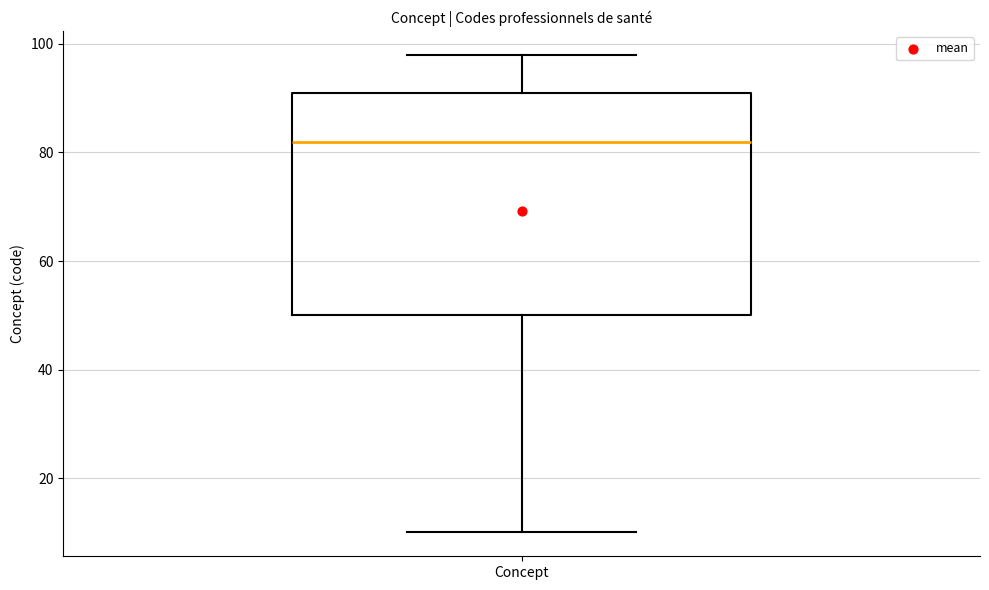

Read this box plot against the y-axis: the position of the median line, the range covered by the box, and the ends of both whiskers. The values are not printed on the chart, so give them approximately, as read against the axis.

median 82, box 50 to 92, whiskers 10 to 98